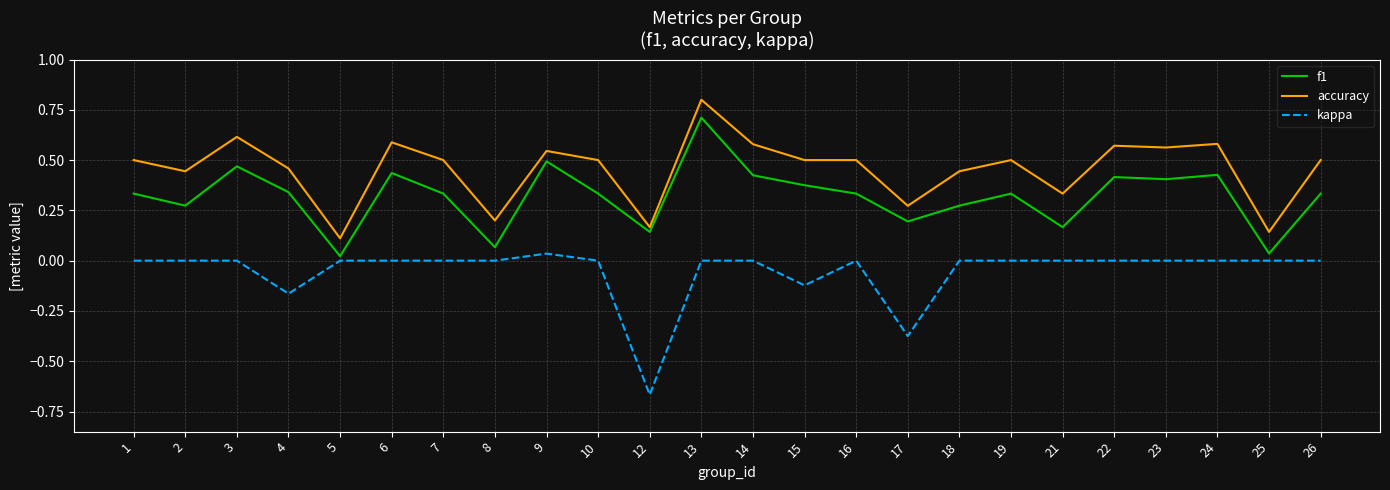

Where is the first local minimum for f1?

2